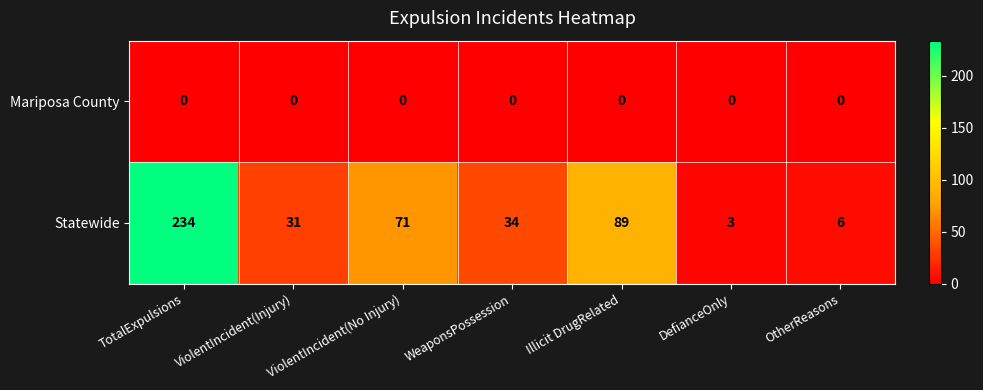

Which series has the widest spread of values?

Statewide